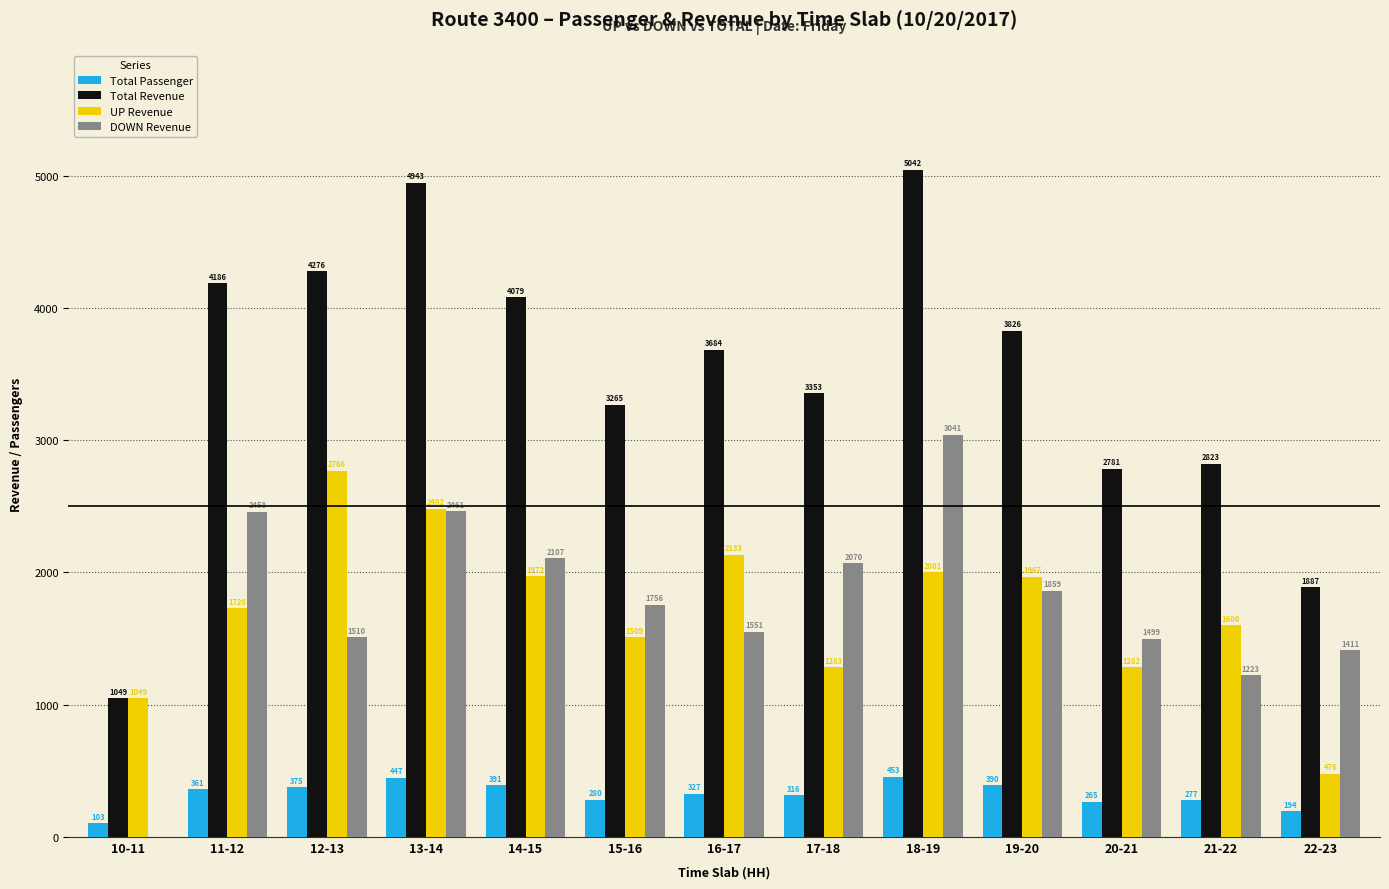

Which series has the widest spread of values?

Total Revenue